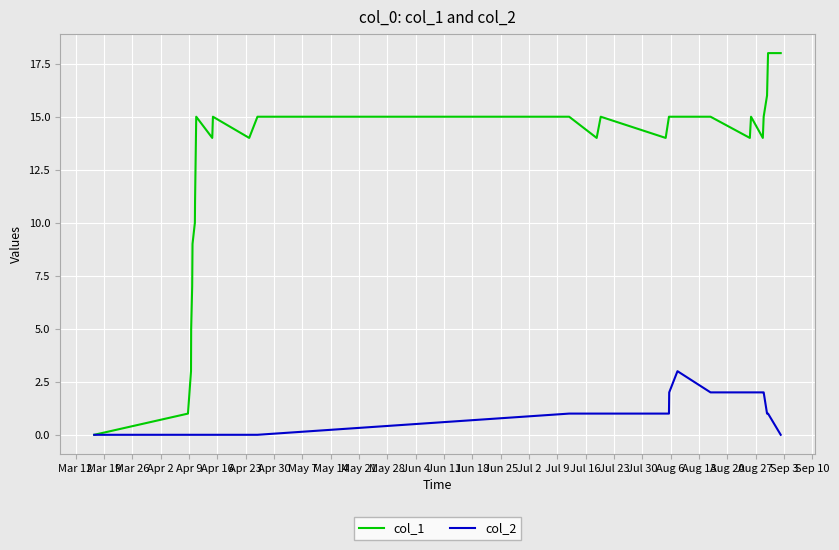

How many lines are shown in the chart?

2